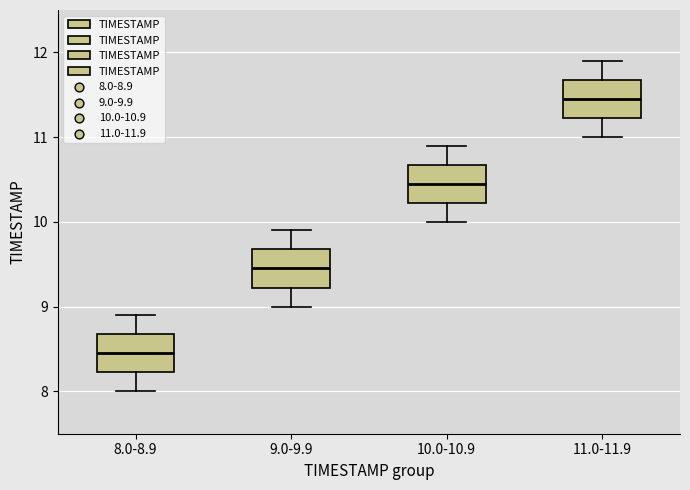

Reading left to right, read every box against the y-axis: the position of its median line, the range the box covers, and the ends of its whiskers. The values are not printed on the chart, so give them approximately, as read against the axis.

8.0-8.9: median 8.5, box 8.2 to 8.7, whiskers 8.0 to 8.9
9.0-9.9: median 9.5, box 9.2 to 9.7, whiskers 9.0 to 9.9
10.0-10.9: median 10.5, box 10.2 to 10.7, whiskers 10.0 to 10.9
11.0-11.9: median 11.5, box 11.2 to 11.7, whiskers 11.0 to 11.9